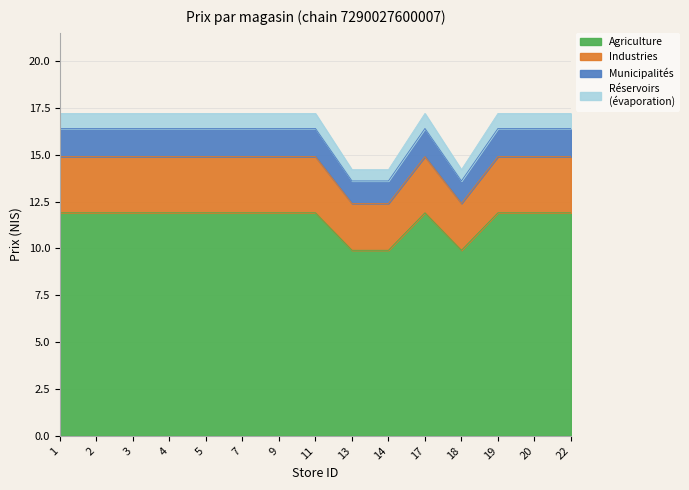

What is the difference between the highest and lowest values at 20?

5.3